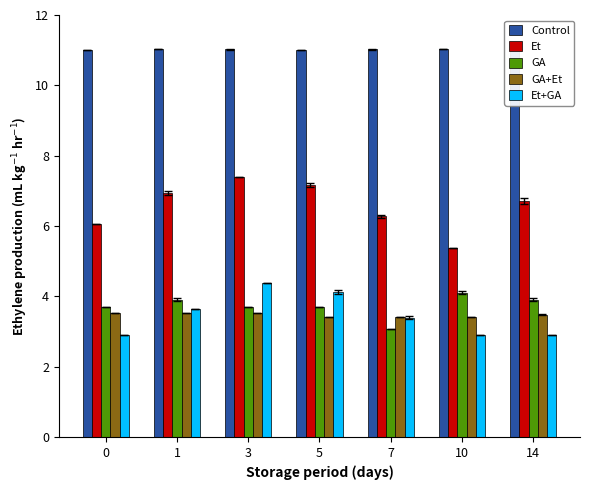

Which series has the largest total across all categories?

Control